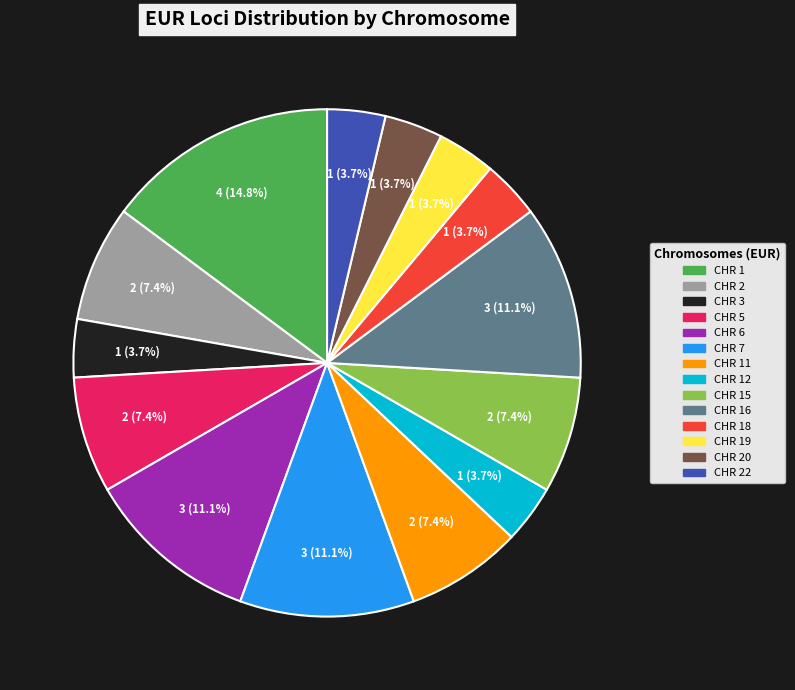

Is there any slice that represents more than half of the pie?

No